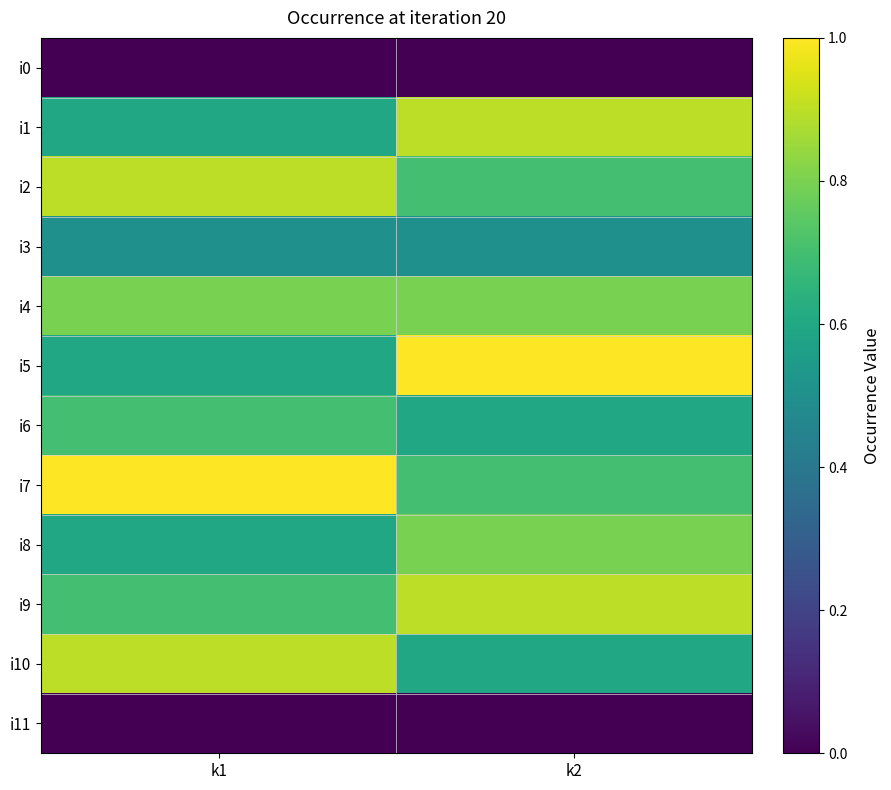

Reading left to right, what are all the values shown in this chart?

i0: k1=0	k2=0
i1: k1=6	k2=9
i2: k1=9	k2=7
i3: k1=5	k2=5
i4: k1=8	k2=8
i5: k1=6	k2=10
i6: k1=7	k2=6
i7: k1=10	k2=7
i8: k1=6	k2=8
i9: k1=7	k2=9
i10: k1=9	k2=6
i11: k1=0	k2=0